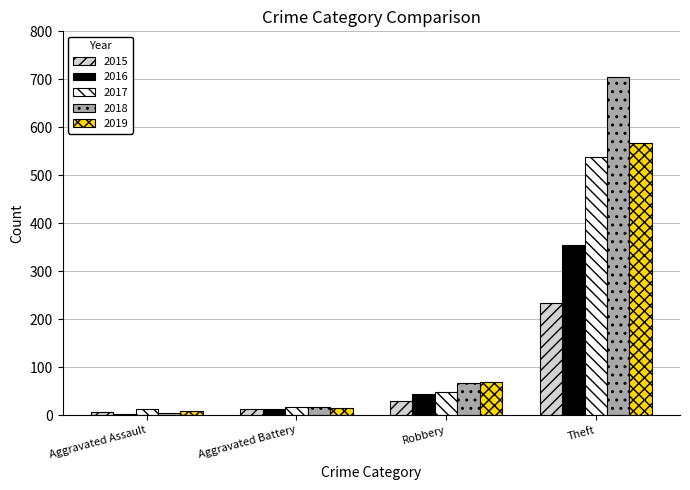

Which category has the lowest value in the 2015 series?

Aggravated Assault